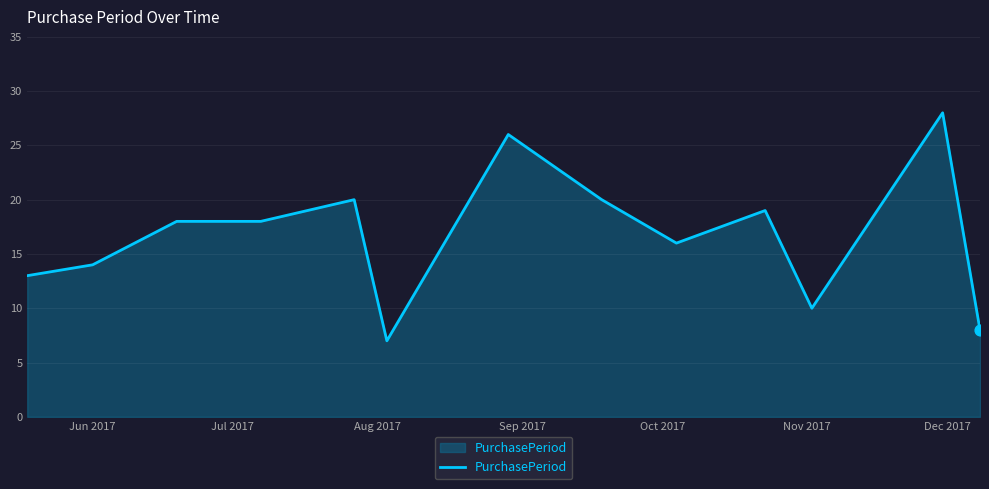

What is the greatest value displayed?

28